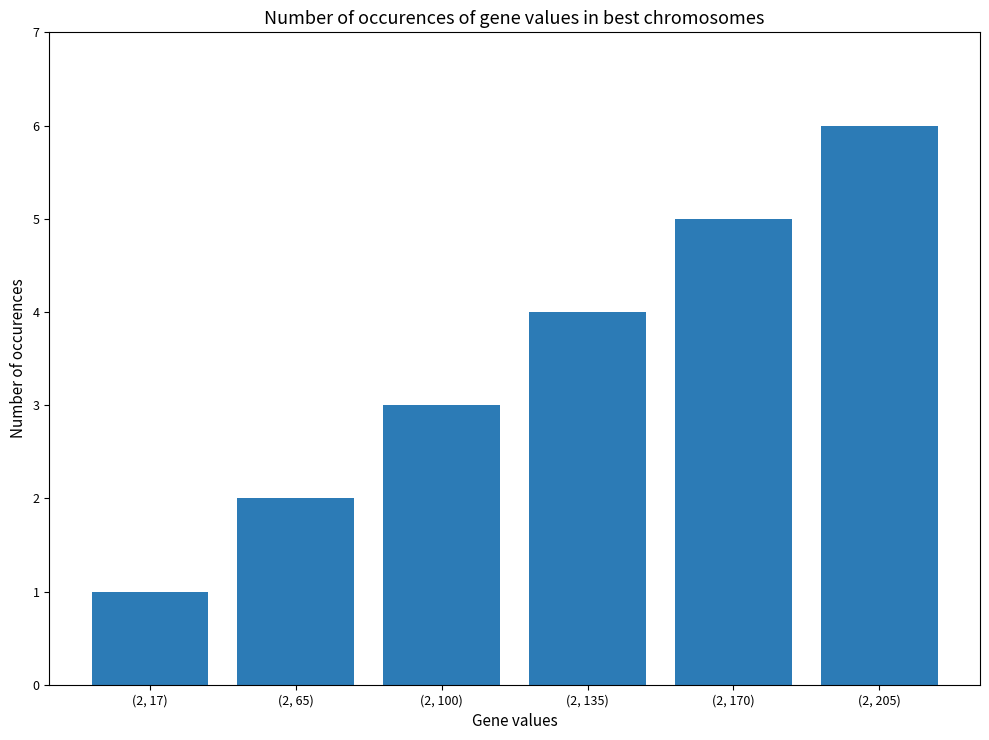

Approximately how many times larger is the value at (2, 65) compared to (2, 135)?

0.5